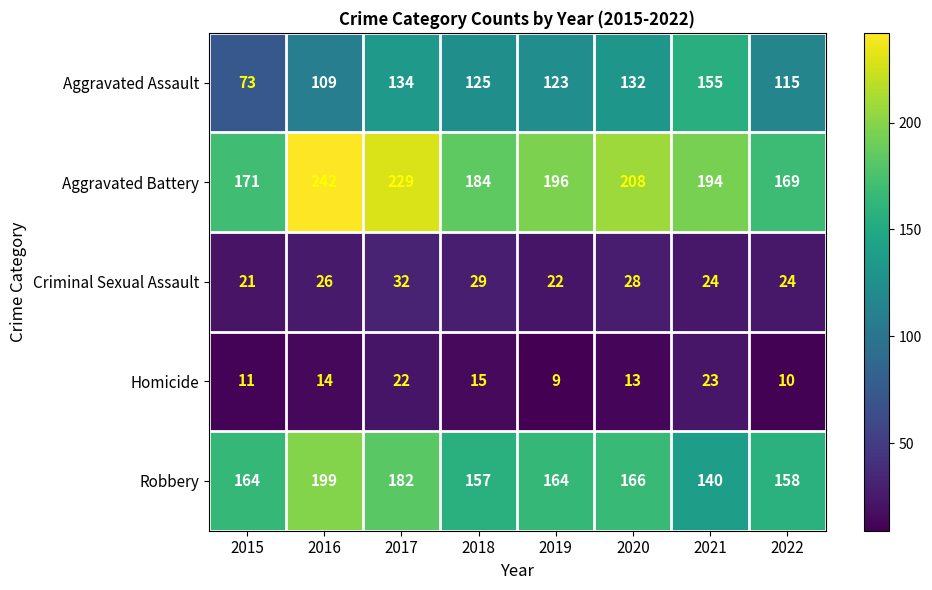

What is the approximate value of Aggravated Assault at 2022?

115